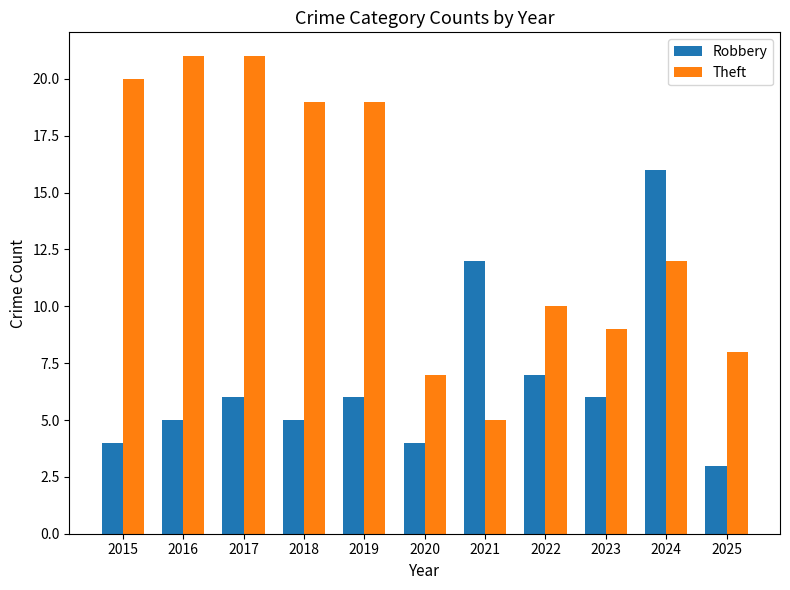

At which label does Theft first exceed 12?

2015